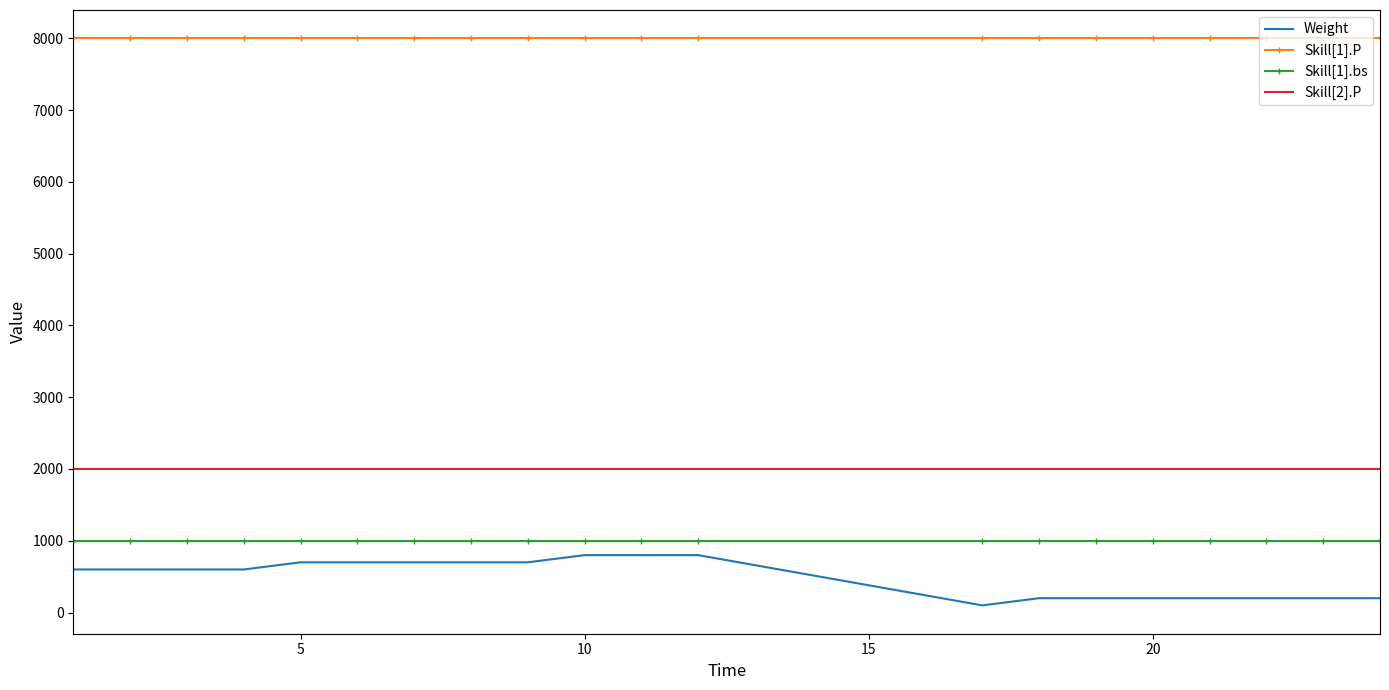

Reading left to right, transcribe all the data shown in this chart.

Weight: 600	600	600	600	700	700	700	700	700	800	800	800	100	200	200	200	200	200	200	200
Skill[1].P: 8000	8000	8000	8000	8000	8000	8000	8000	8000	8000	8000	8000	8000	8000	8000	8000	8000	8000	8000	8000
Skill[1].bs: 1000	1000	1000	1000	1000	1000	1000	1000	1000	1000	1000	1000	1000	1000	1000	1000	1000	1000	1000	1000
Skill[2].P: 2000	2000	2000	2000	2000	2000	2000	2000	2000	2000	2000	2000	2000	2000	2000	2000	2000	2000	2000	2000